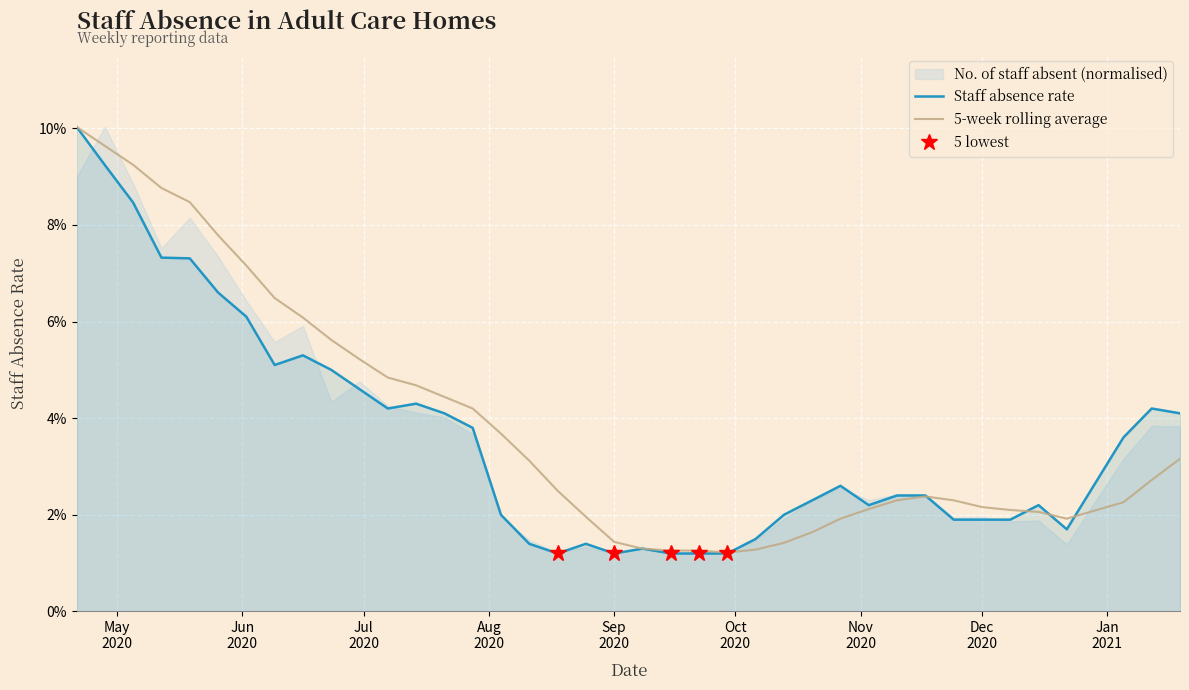

True or false: 5-week rolling average has more than 1 points higher than both neighbors.

False